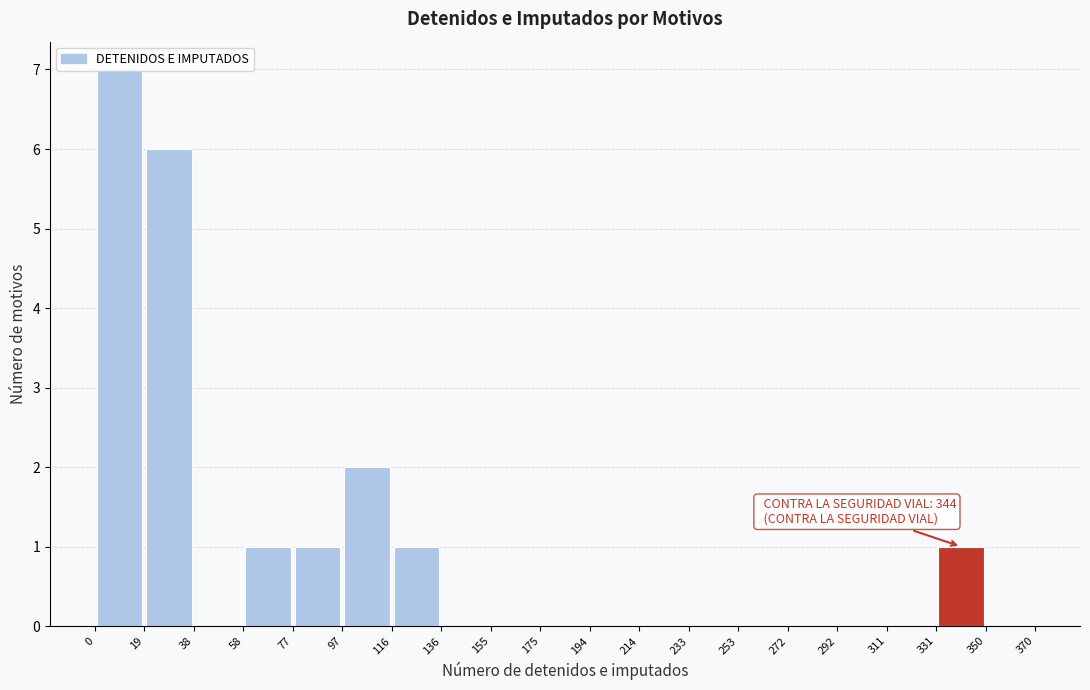

Over which range of the x-axis is the bar tallest?

0 to 19